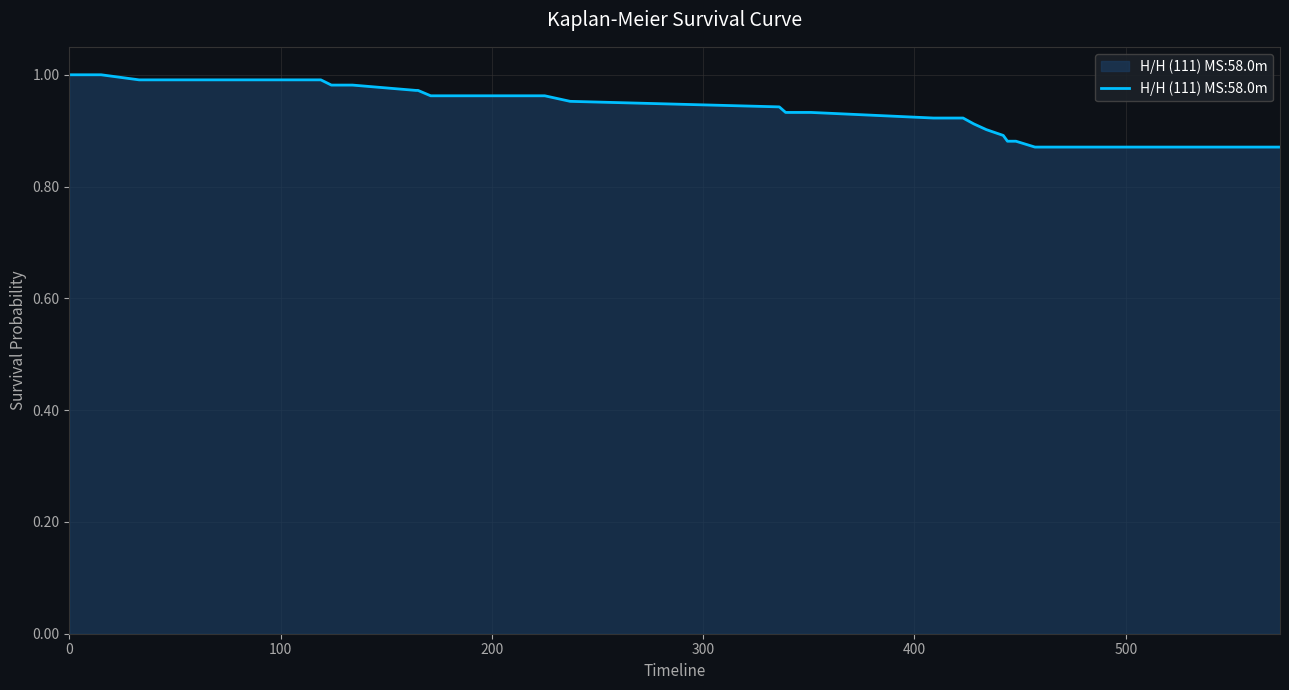

List the labels in order of value, smallest first.

457, 476, 487, 499, 513, 515, 531, 539, 545, 546, 568, 573, 444, 448, 442, 434, 428, 409, 416, 422, 423, 339, 351, 336, 237, 171, 186, 224, 225, 164, 165, 124, 133, 134, 33, 44, 79, 119, 0, 15